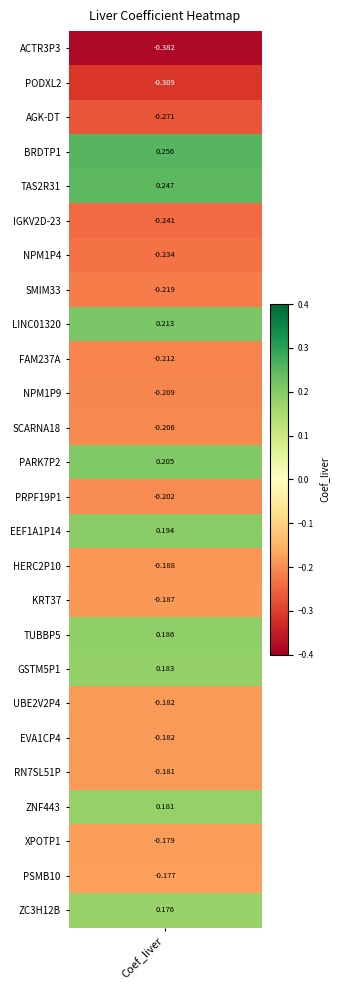

Is it true that the value at 7 is -0.1?

False